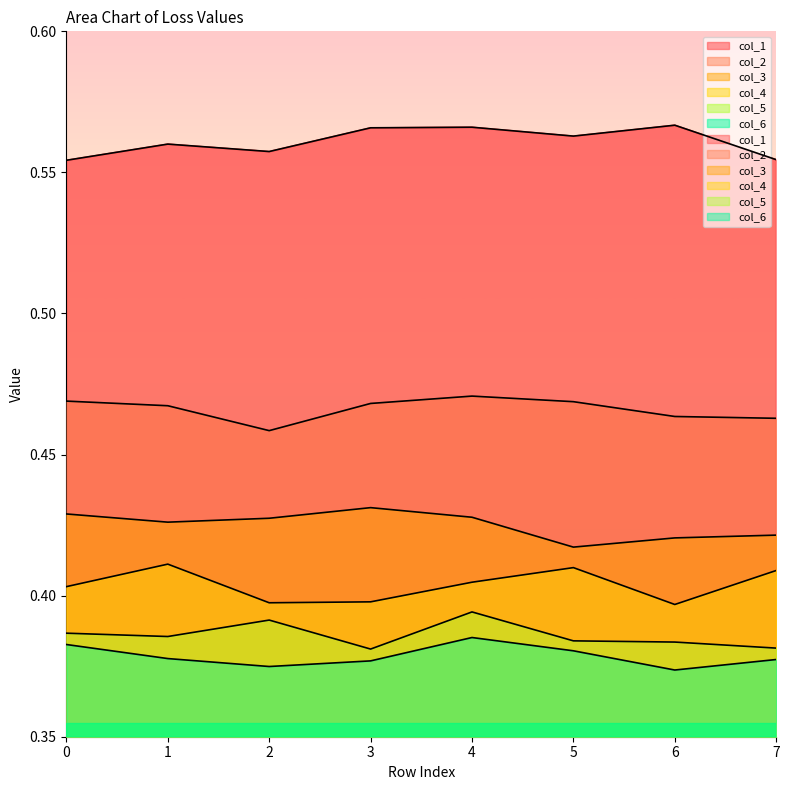

The value of col_6 at 0 is 0.6. True or false?

False